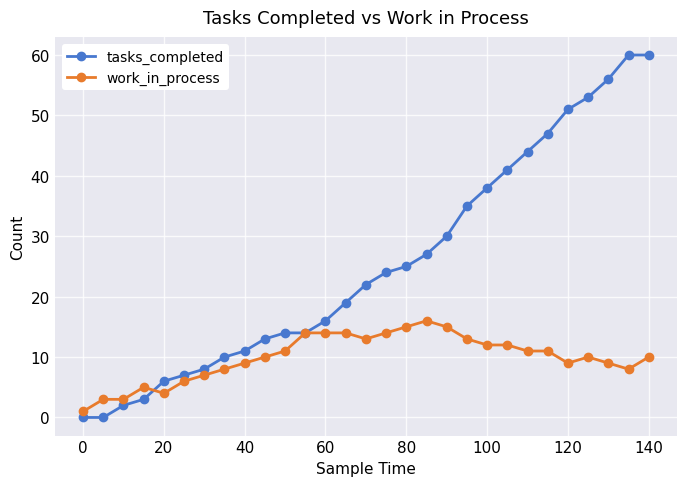

Which series has the largest total across all categories?

tasks_completed